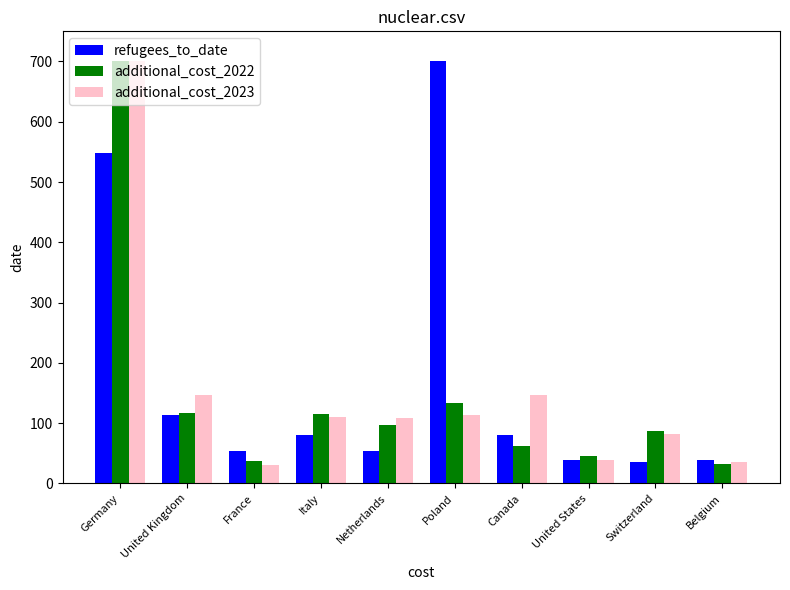

True or false: additional_cost_2022 has a value of 129.2 at Netherlands.

False